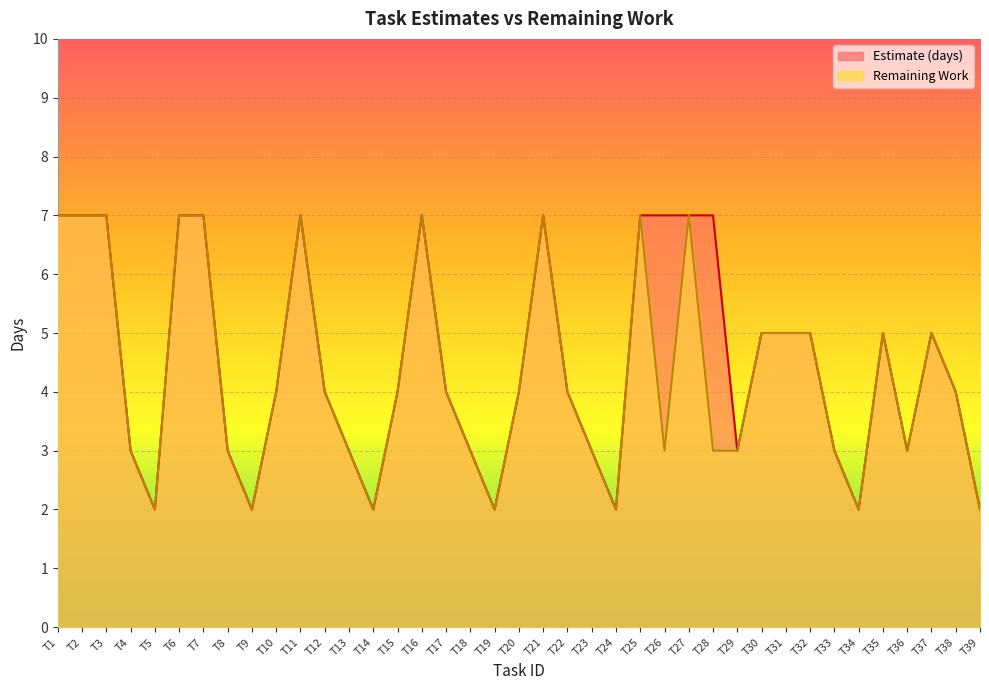

Reading left to right, extract all data points from this chart.

Estimate (days): 7	7	7	3	2	7	7	3	2	4	7	4	3	2	4	7	4	3	2	4	7	4	3	2	7	7	7	7	3	5	5	5	3	2	5	3	5	4	2
Remaining Work: 7	7	7	3	2	7	7	3	2	4	7	4	3	2	4	7	4	3	2	4	7	4	3	2	7	3	7	3	3	5	5	5	3	2	5	3	5	4	2